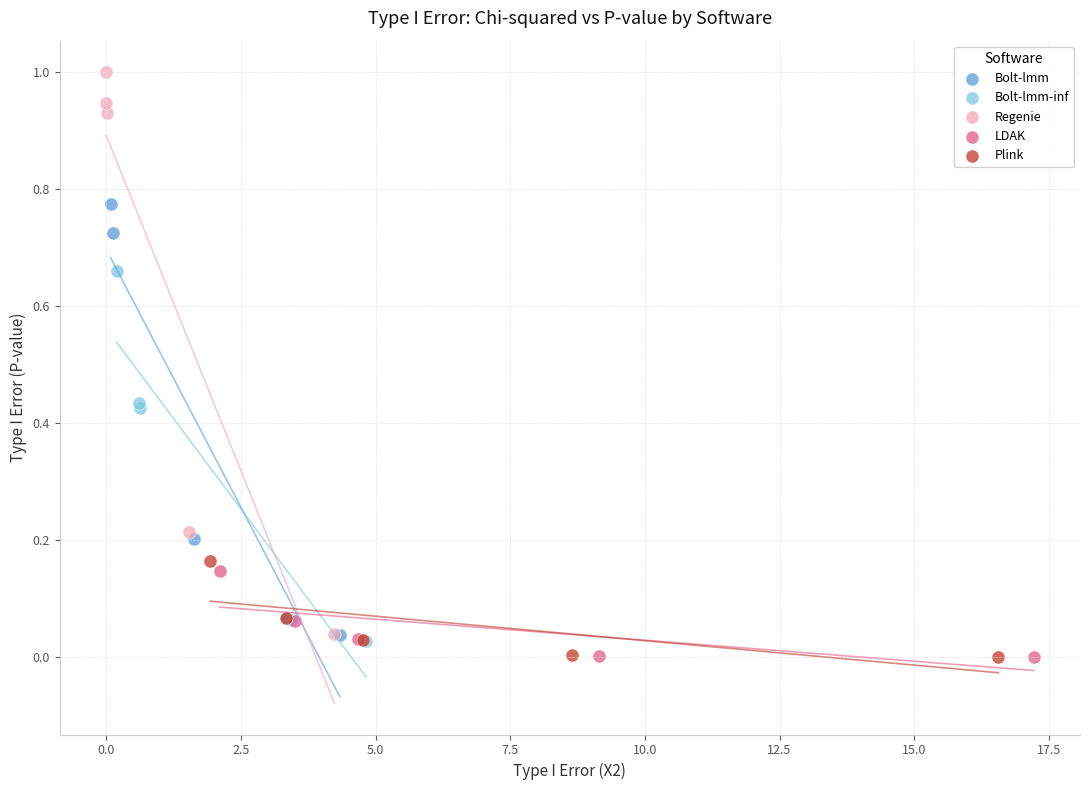

Which series reaches the maximum Y coordinate?

Regenie